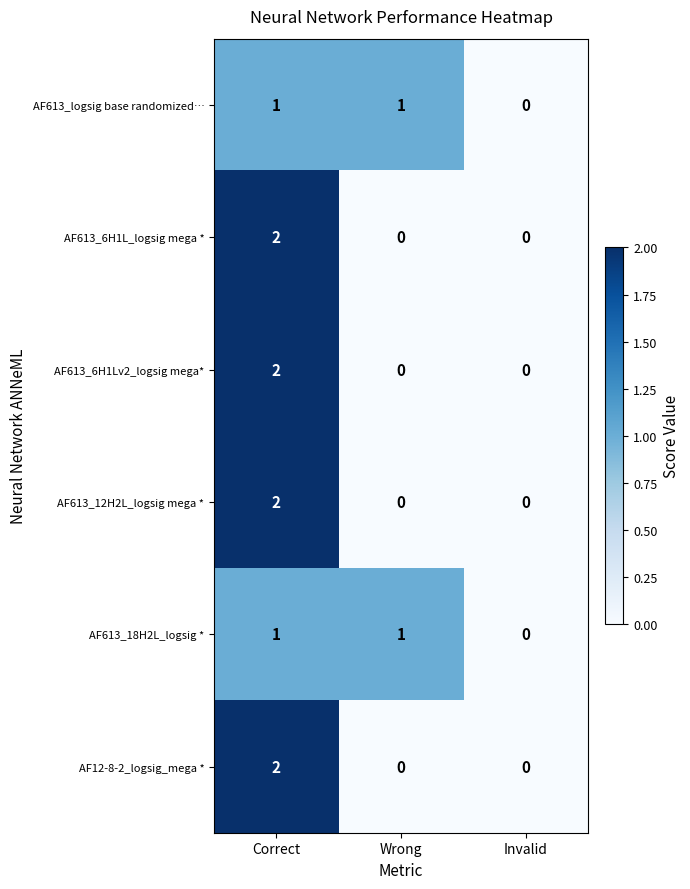

The AF613_12H2L_logsig mega * series shows 3 at Correct. True or false?

False